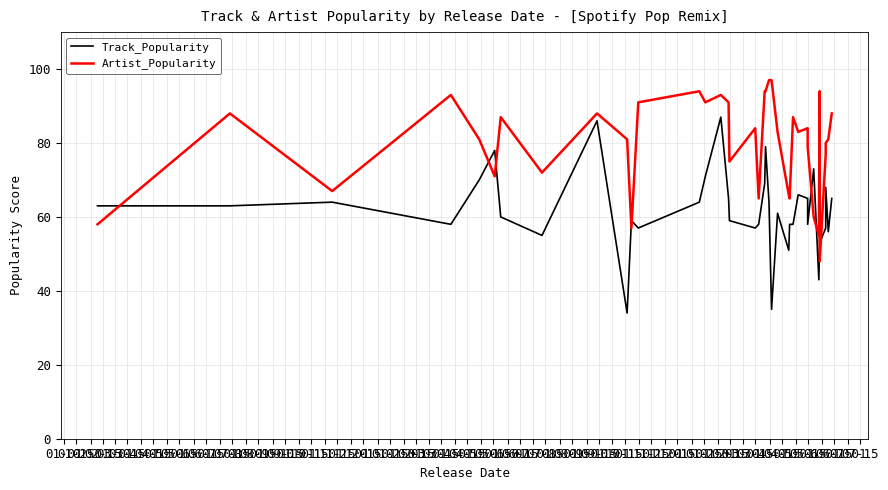

At which label does Track_Popularity reach its minimum?

05-15